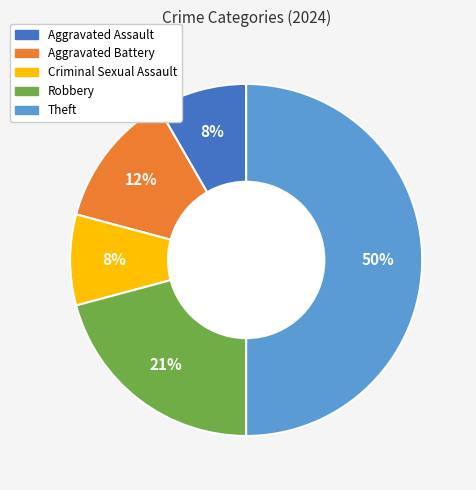

To the nearest percent, what is the difference between the largest and smallest slice percentages?

42%